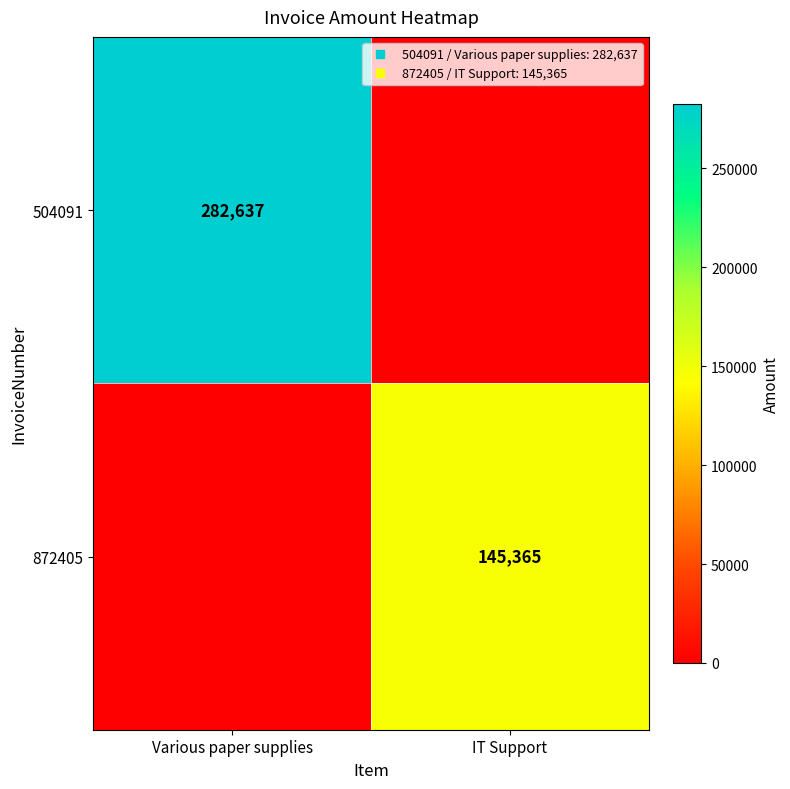

What is the difference between the 872405 values at Various paper supplies and IT Support?

145365